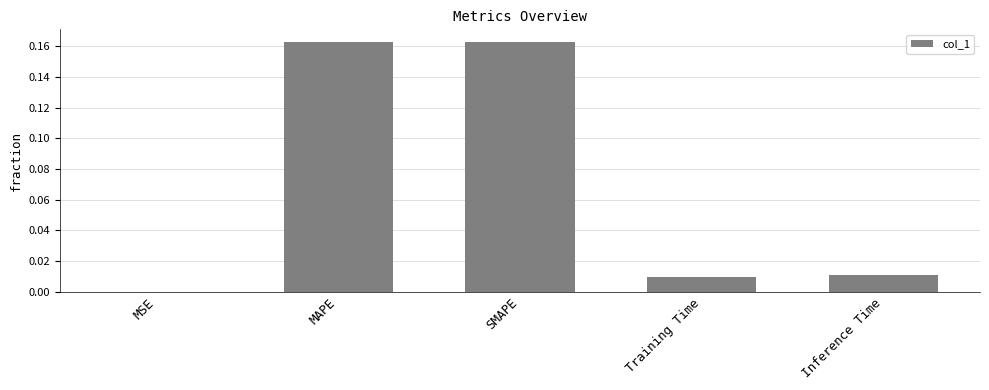

What is the sum of all values?

0.3